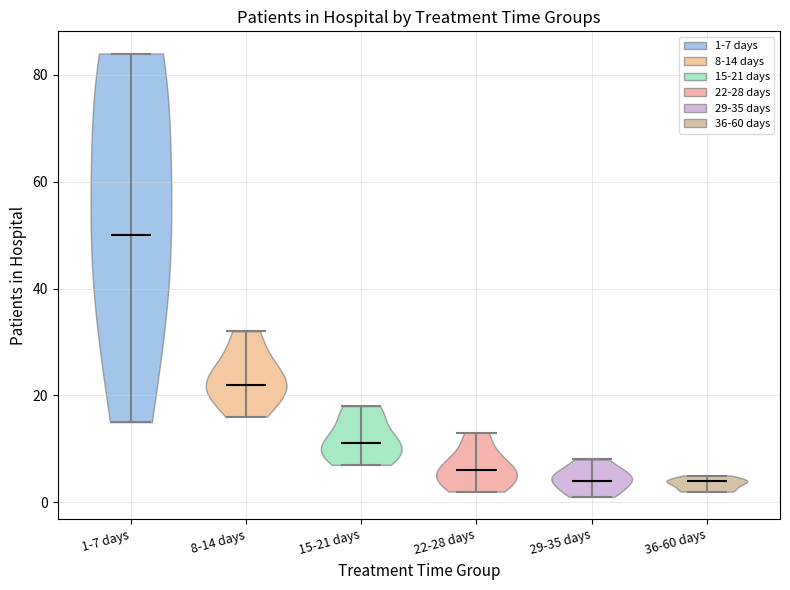

Where does the median line of the violin for 15-21 days sit on the y-axis? The values are not printed on the chart, so give them approximately, as read against the axis.

12